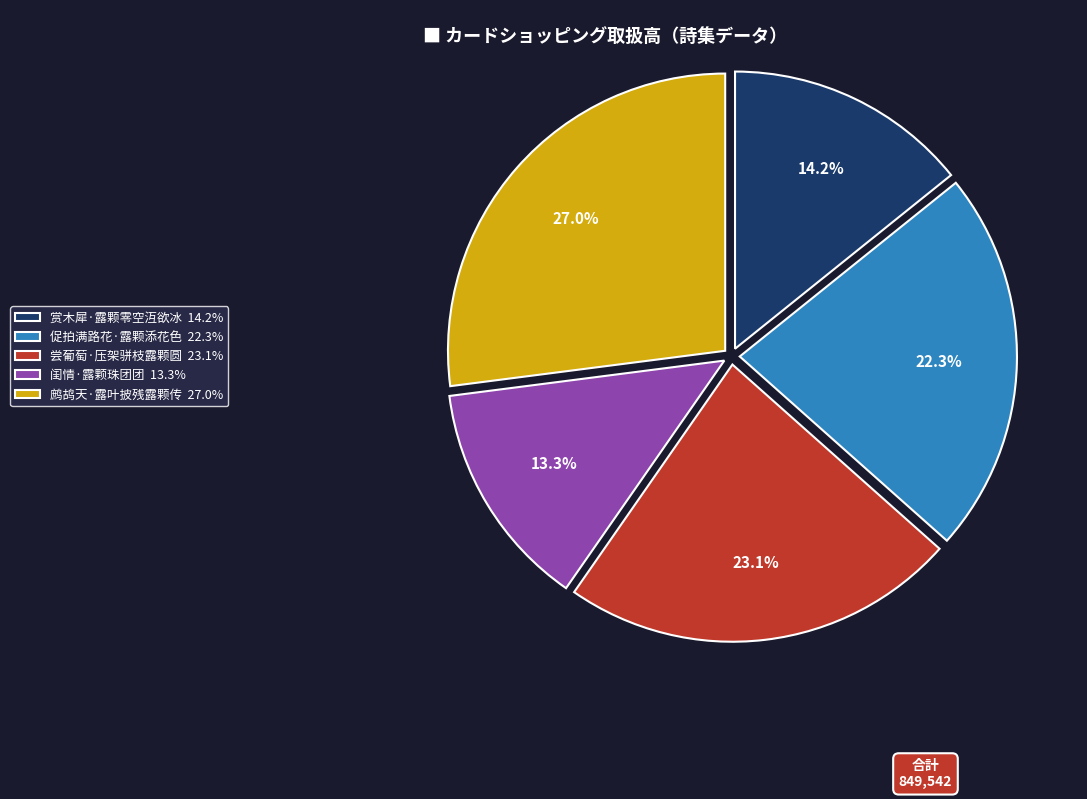

Rank the categories by value from lowest to highest.

闺情·露颗珠团团, 赏木犀·露颗零空沍欲冰, 促拍满路花·露颗添花色, 尝葡萄·压架骈枝露颗圆, 鹧鸪天·露叶披残露颗传